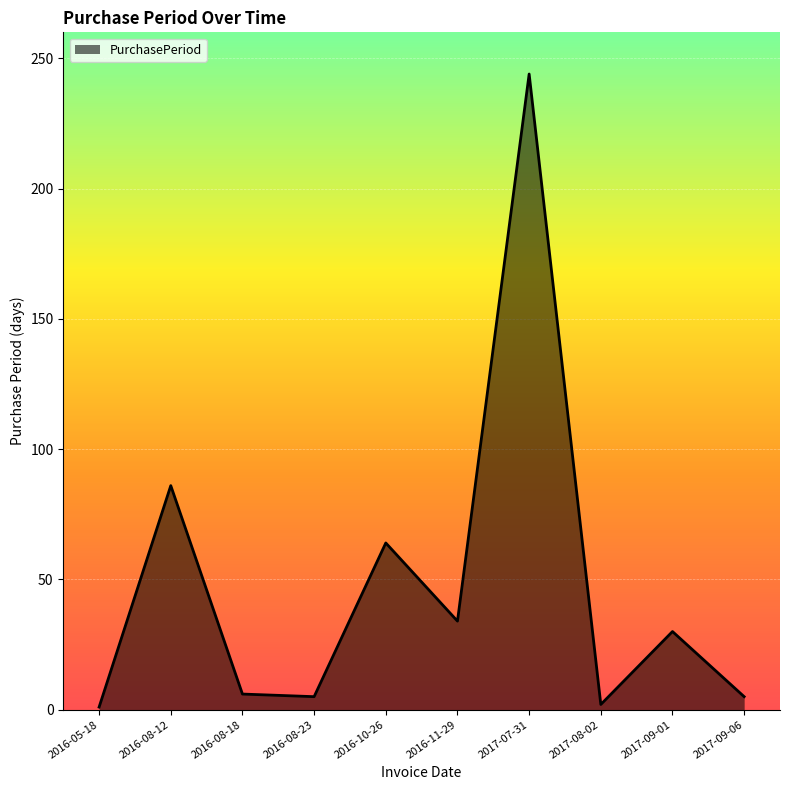

What is the sum of all values?

477